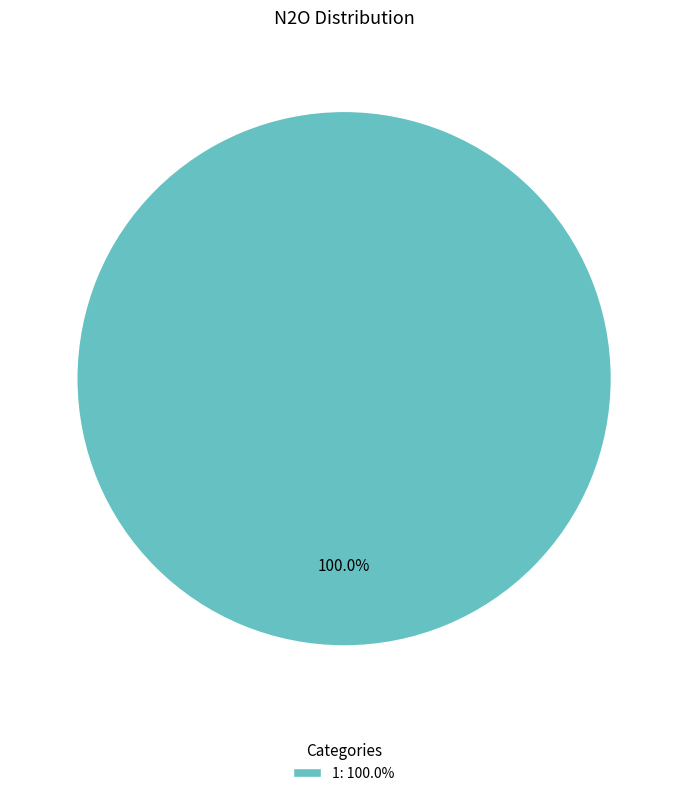

Is there a majority slice in this chart?

Yes